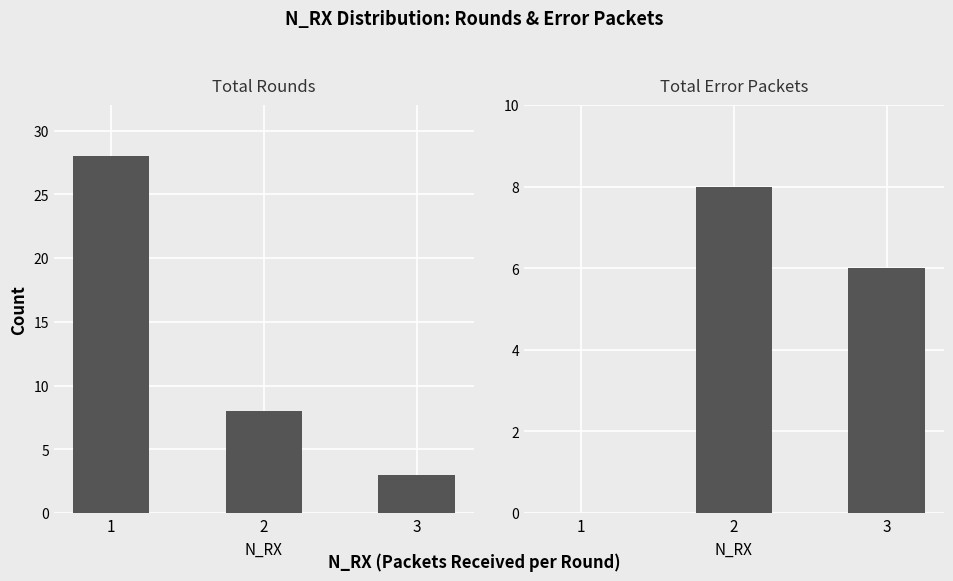

At which label is total_rounds closest to 15?

2